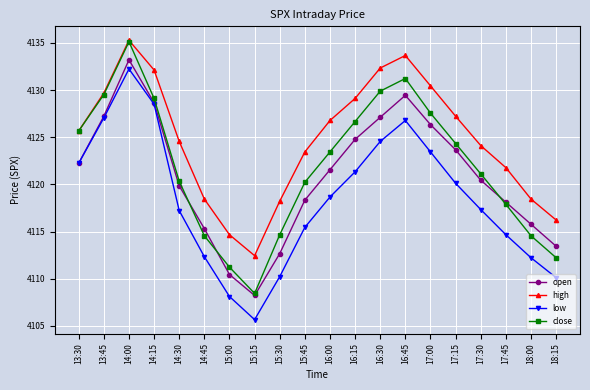

True or false: open has more than 2 points higher than both neighbors.

False